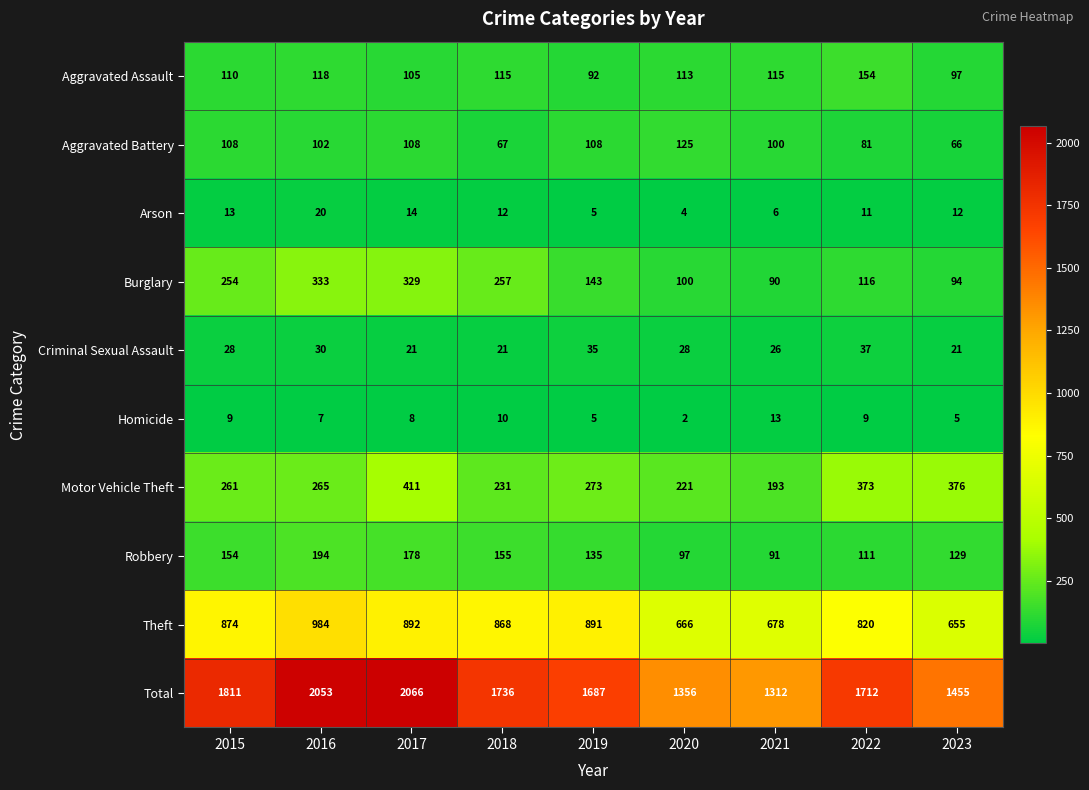

True or false: Aggravated Assault has a value of 63 at 2021.

False